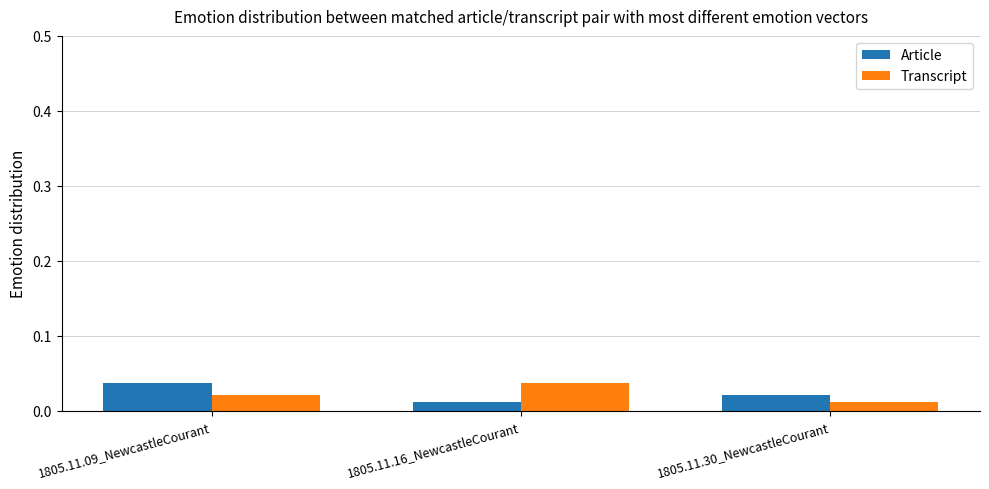

At which label does Article reach its peak?

1805.11.09_NewcastleCourant